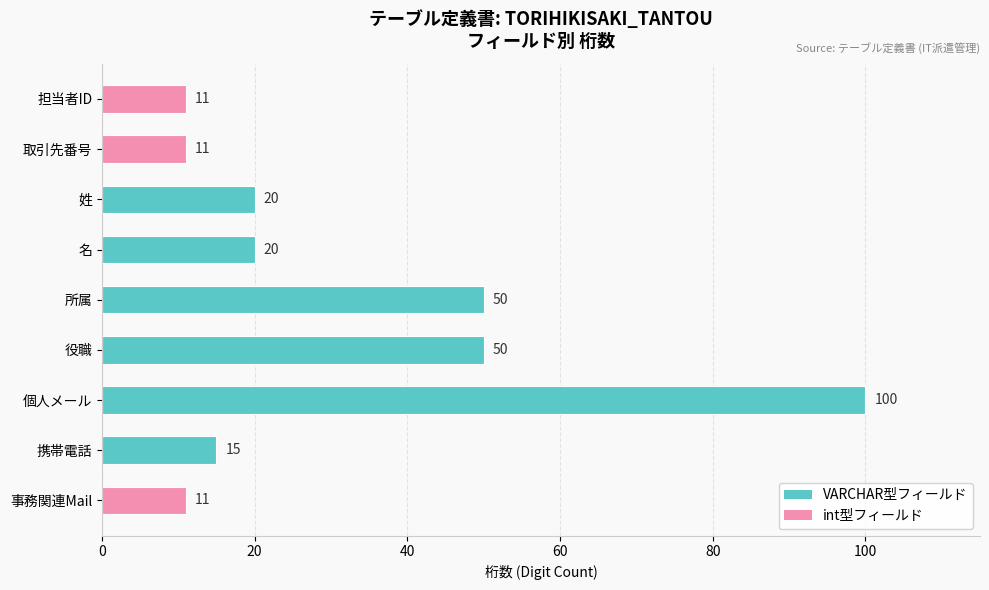

Does the chart contain stacked bars?

No